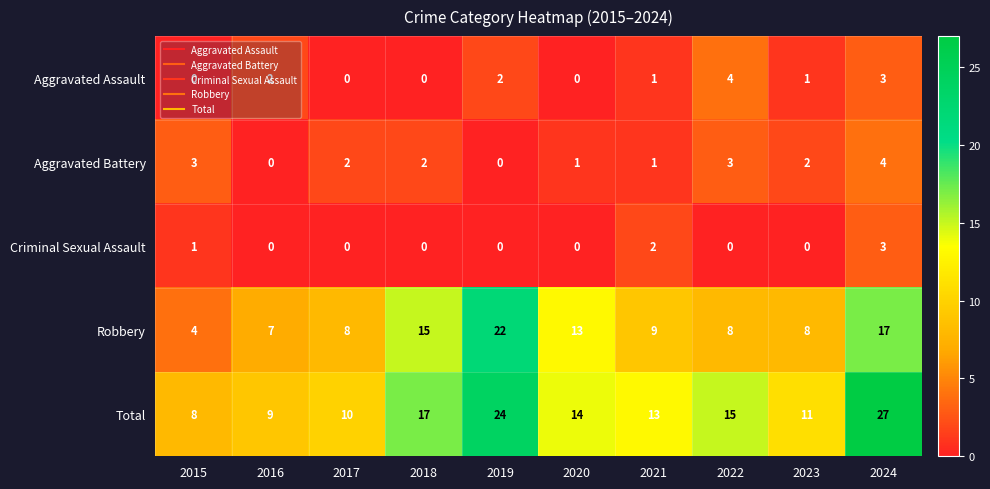

At which category does the chart reach its peak across all series?

2024